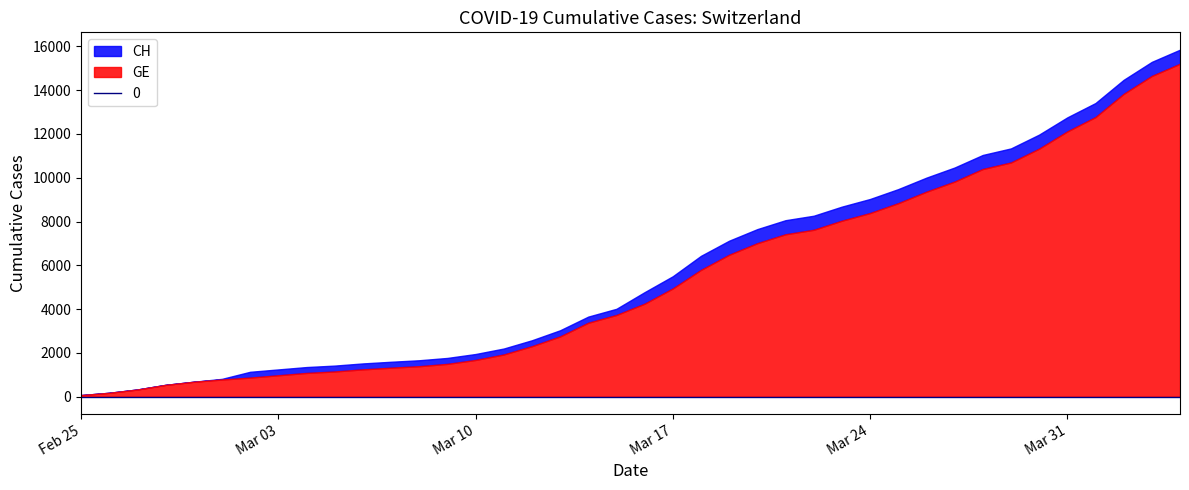

Which has a higher value, 2020-03-30 or 2020-03-03?

2020-03-30